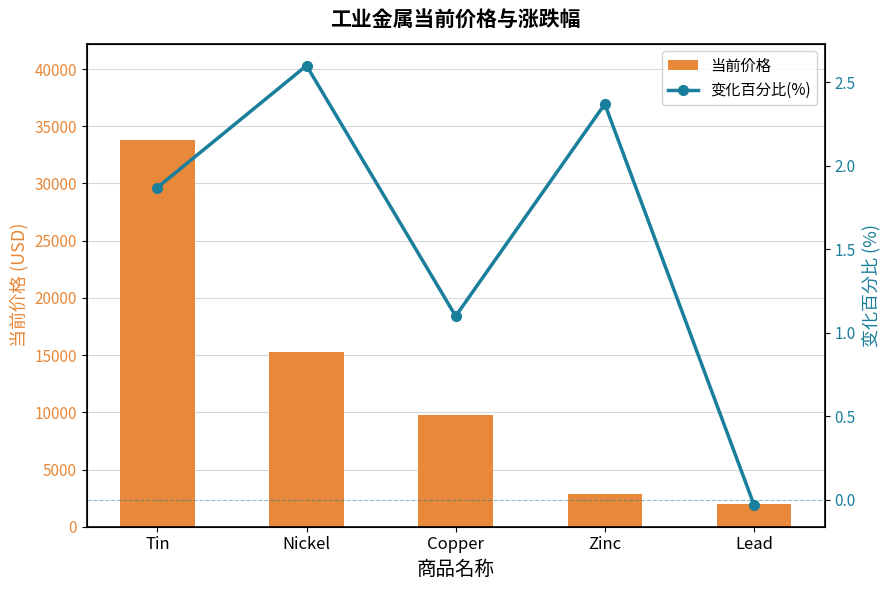

Between Lead and Zinc, which is larger?

Zinc